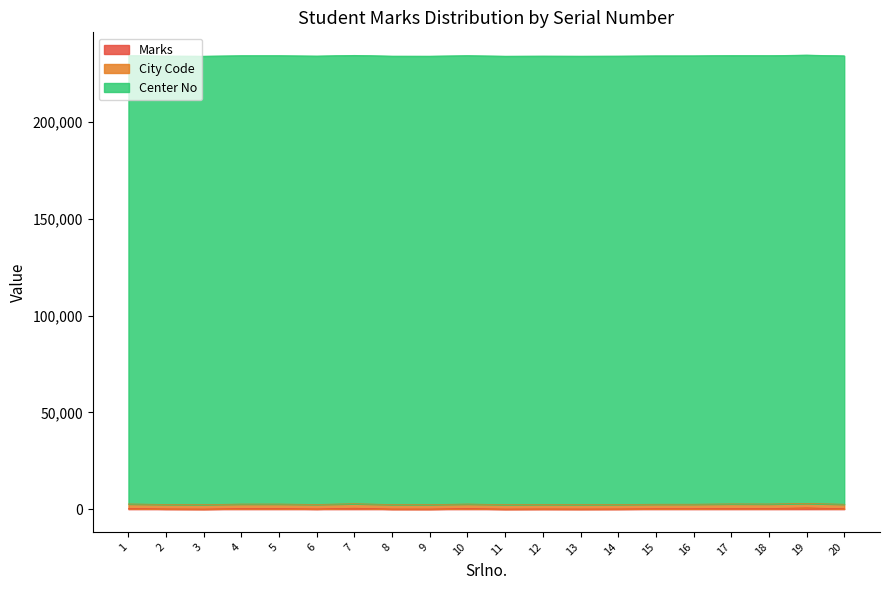

In Marks, how many points are lower than both neighbors (excluding endpoints)?

6